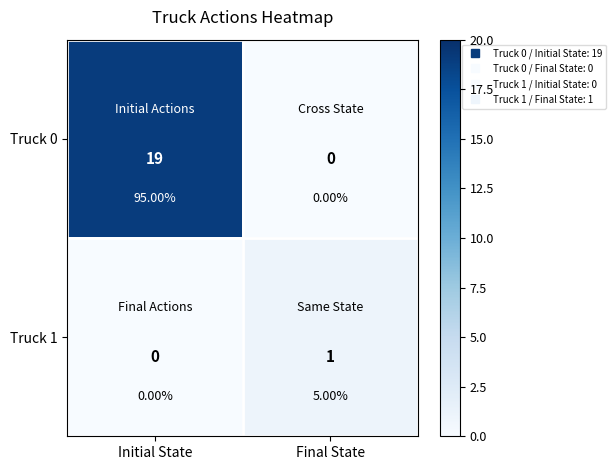

Which series has the largest total across all categories?

Truck 0